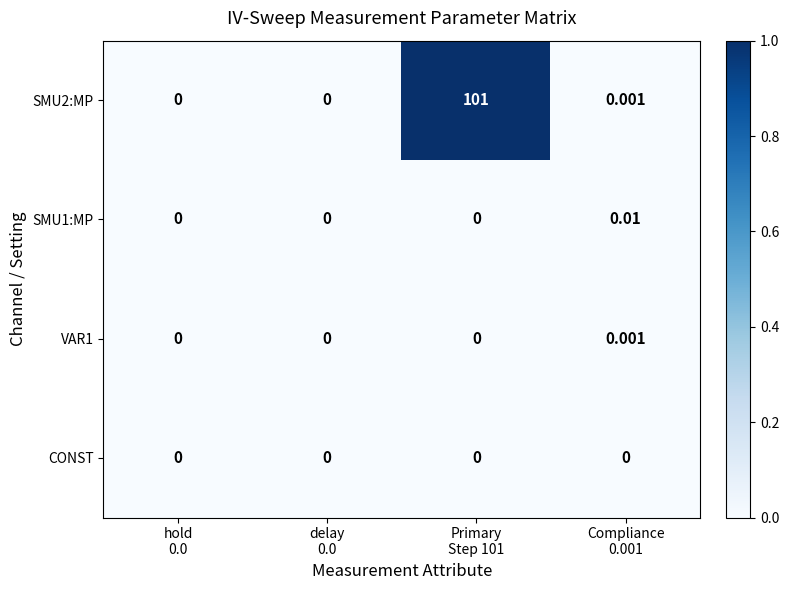

How many positive values does the SMU2:MP series have?

2